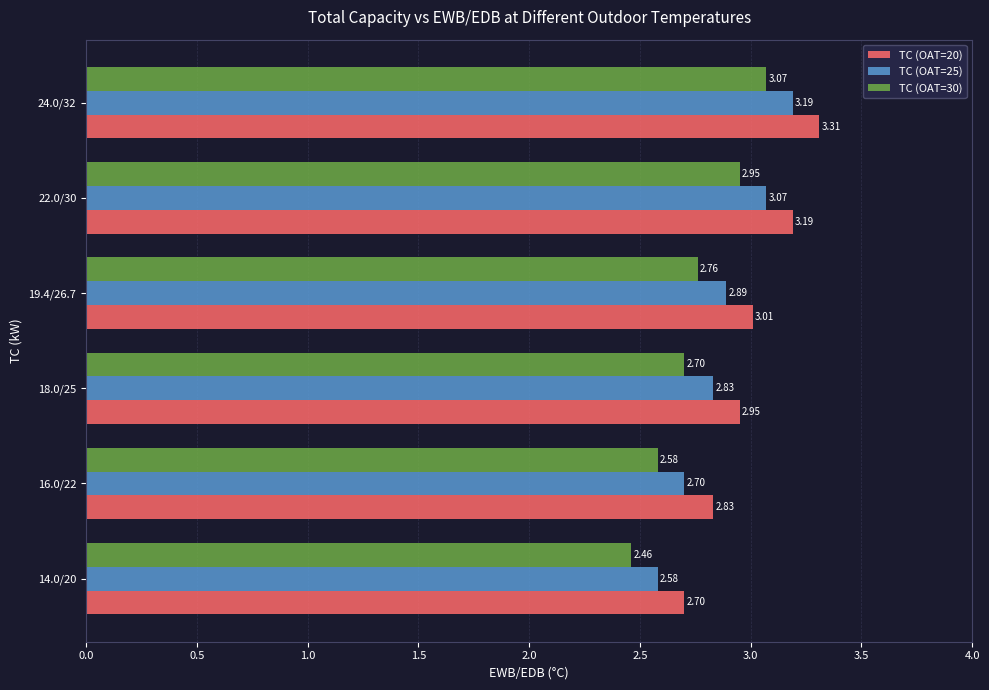

At which category is the sum across all series the highest?

24.0/32